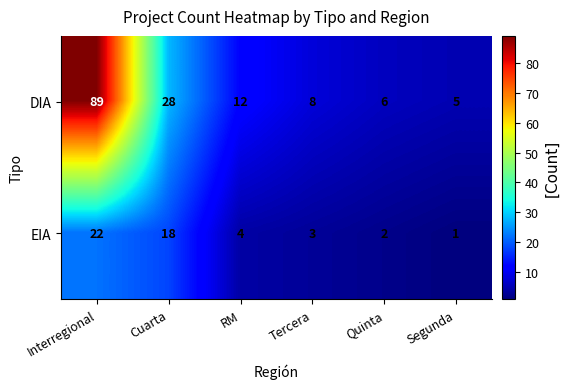

Reading left to right, transcribe all the data shown in this chart.

DIA: 89	28	12	8	6	5
EIA: 22	18	4	3	2	1